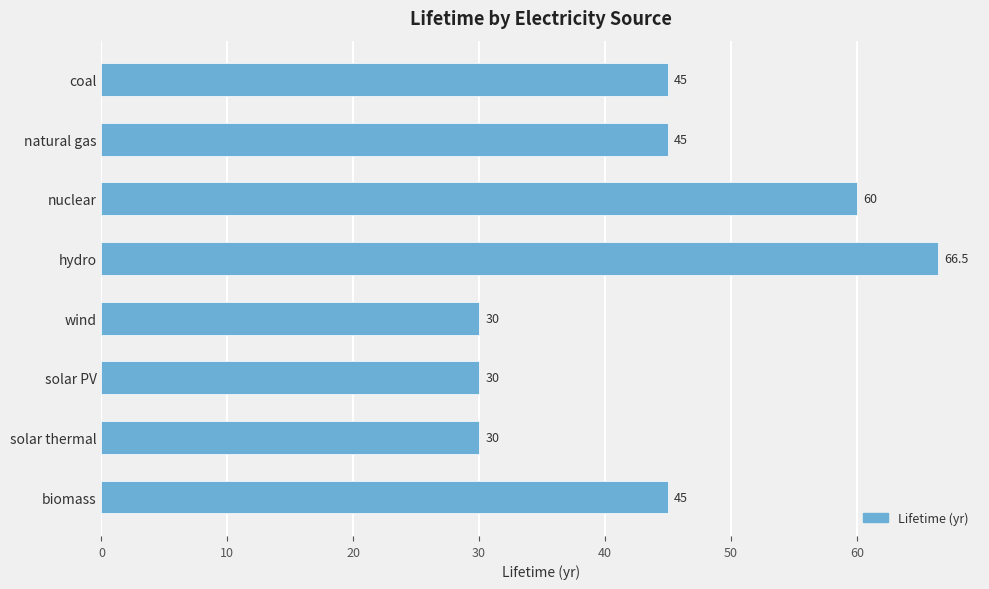

The chart shows a value of 107.6 at hydro. True or false?

False